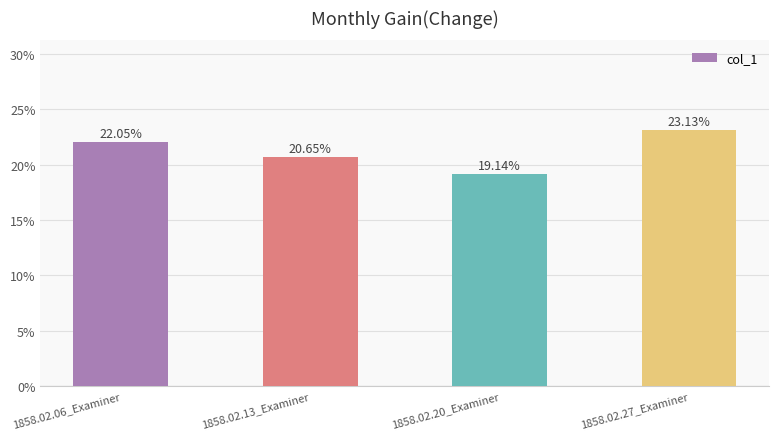

Read the value at 1858.02.20_Examiner.

0.2